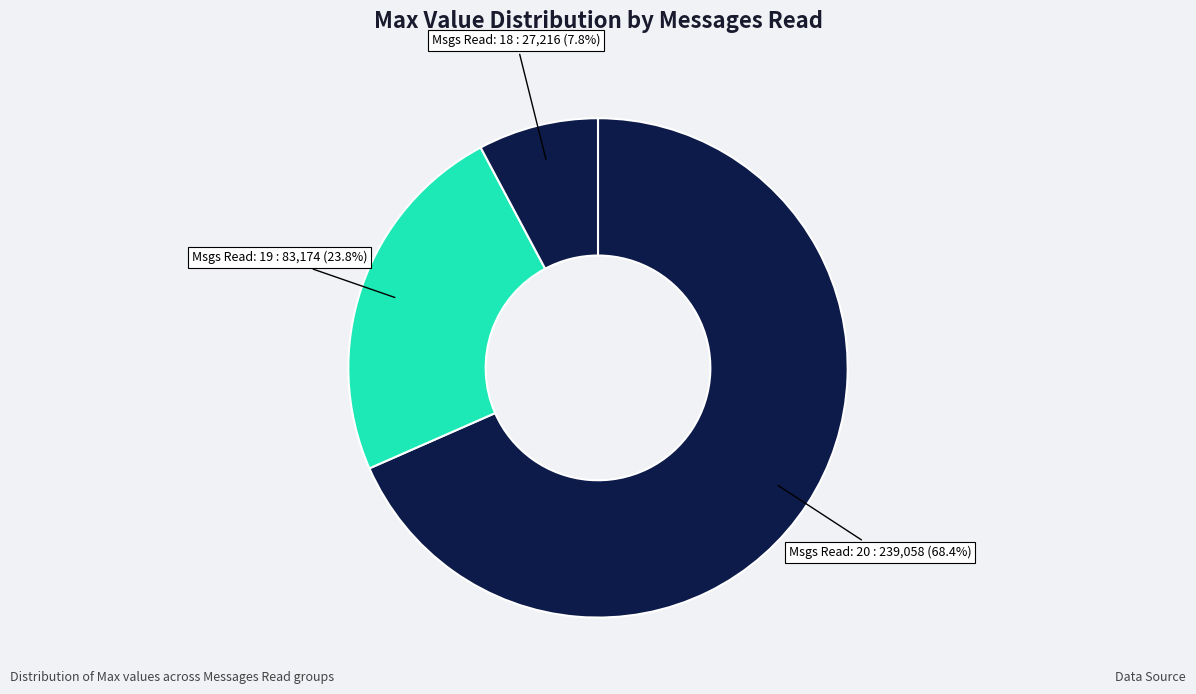

Count the number of slices in the pie.

3